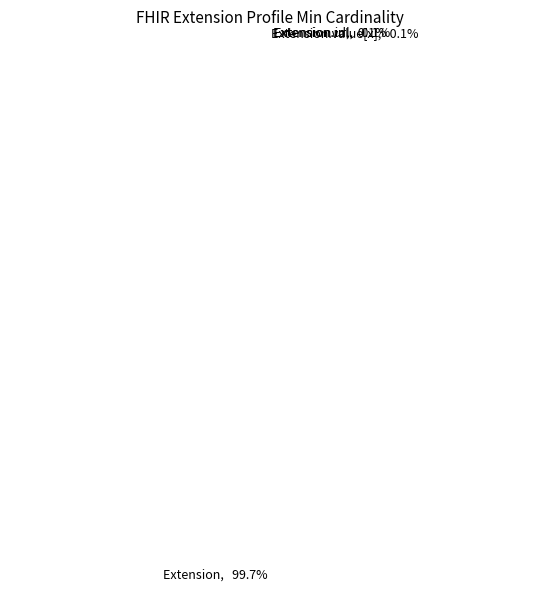

Which category has the biggest portion of the pie?

Extension